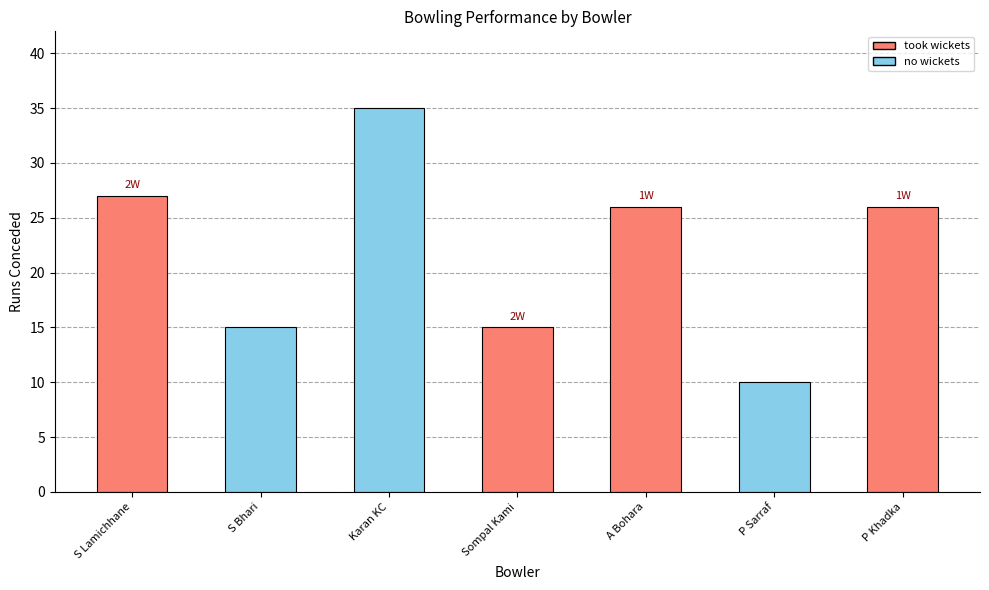

How many data points in wickets are less than 1?

3